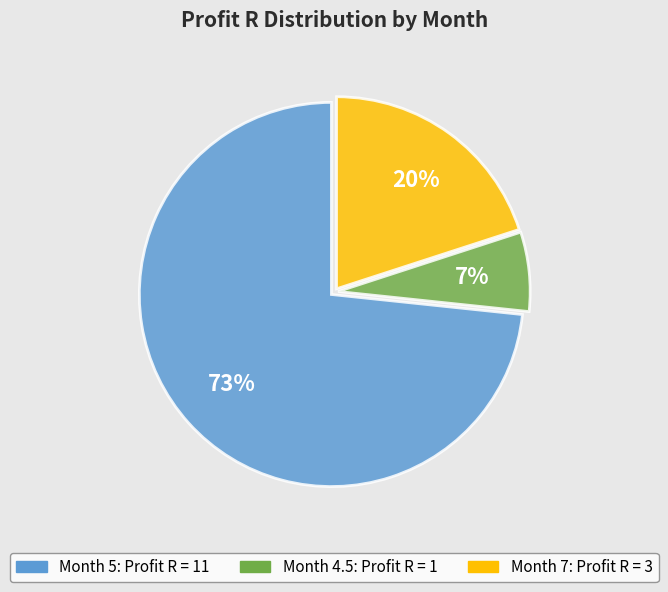

Is there any slice that represents more than half of the pie?

Yes